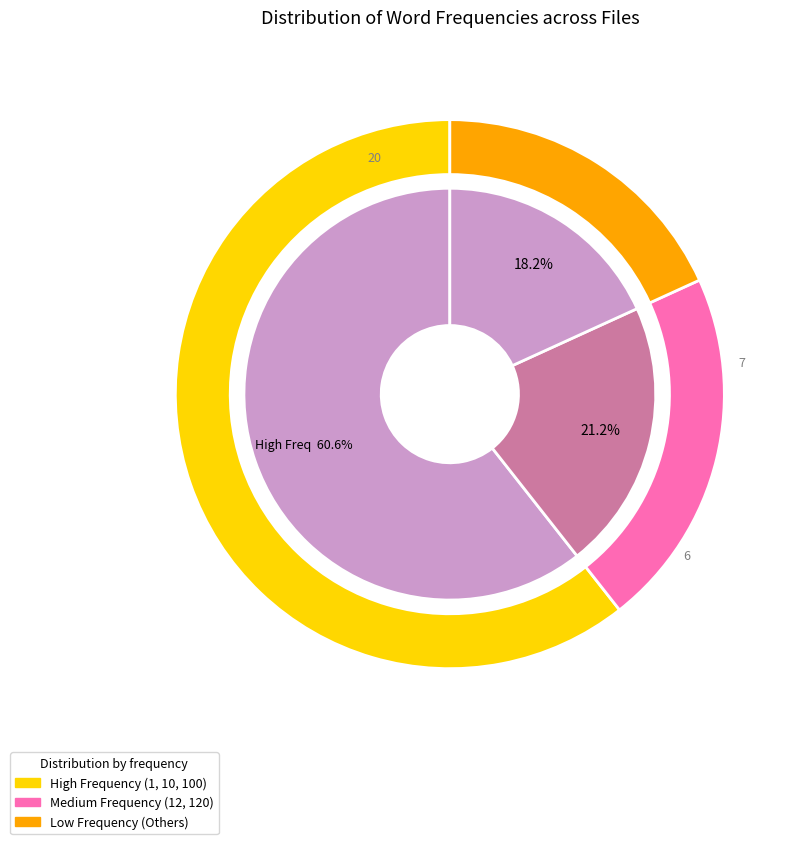

What percentage is NOT represented by 124?

100.0%